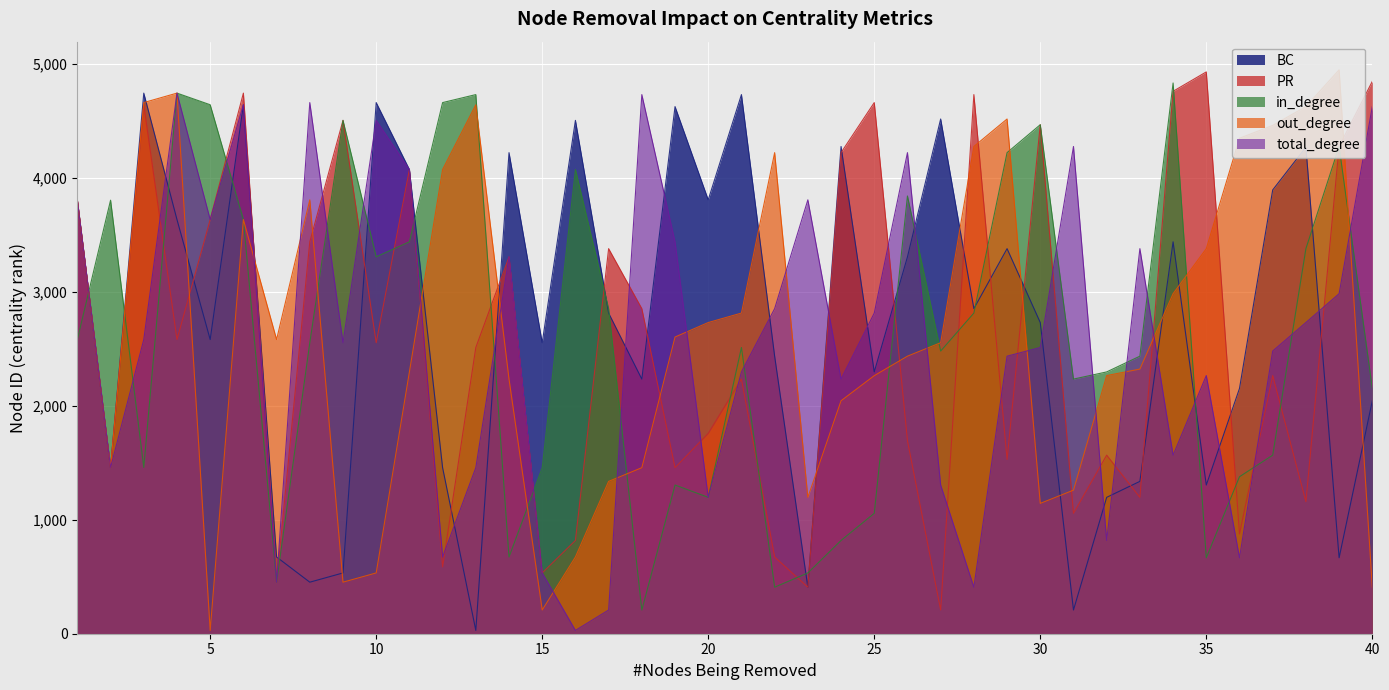

Reading left to right, list all the values displayed in this chart.

BC: 1=3802	2=1458	3=4741	4=3632	5=2580	6=4639	7=673	8=452	9=533	10=4658	11=4071	12=1456	13=29	14=4219	15=2552	16=4502	17=2812	18=2233	19=4623	20=3805	21=4728	22=2434	23=408	24=4273	25=2296	26=3305	27=4514	28=2851	29=3377	30=2729	31=208	32=1196	33=1336	34=3437	35=1304	36=2151	37=3892	38=4267	39=666	40=2043
PR: 1=3802	2=1458	3=4639	4=2580	5=3632	6=4741	7=452	8=3437	9=4502	10=2552	11=4071	12=586	13=2510	14=3305	15=533	16=818	17=3377	18=2851	19=1456	20=1757	21=2233	22=673	23=408	24=4219	25=4658	26=1692	27=208	28=4728	29=1528	30=4464	31=1056	32=1566	33=1196	34=4757	35=4927	36=875	37=2264	38=1158	39=4273	40=4844
in_degree: 1=2580	2=3802	3=1458	4=4741	5=4639	6=3632	7=452	8=2552	9=4502	10=3305	11=3437	12=4658	13=4728	14=673	15=1456	16=4071	17=2851	18=208	19=1304	20=1196	21=2510	22=408	23=533	24=818	25=1056	26=3839	27=2479	28=2812	29=4219	30=4464	31=2233	32=2296	33=2434	34=4830	35=666	36=1377	37=1566	38=3377	39=4273	40=2151
out_degree: 1=3802	2=1458	3=4658	4=4741	5=29	6=3632	7=2580	8=3805	9=452	10=533	11=2296	12=4071	13=4639	14=2233	15=208	16=673	17=1336	18=1456	19=2602	20=2729	21=2812	22=4219	23=1196	24=2043	25=2263	26=2434	27=2552	28=4273	29=4514	30=1143	31=1259	32=2264	33=2321	34=2982	35=3377	36=4345	37=4458	38=4623	39=4945	40=408
total_degree: 1=3802	2=1458	3=2580	4=4741	5=3632	6=4639	7=452	8=4658	9=2552	10=4502	11=4071	12=673	13=1456	14=3305	15=533	16=29	17=208	18=4728	19=3437	20=1196	21=2296	22=2851	23=3805	24=2233	25=2812	26=4219	27=1304	28=408	29=2434	30=2510	31=4273	32=818	33=3377	34=1566	35=2264	36=666	37=2479	38=2729	39=2982	40=4623